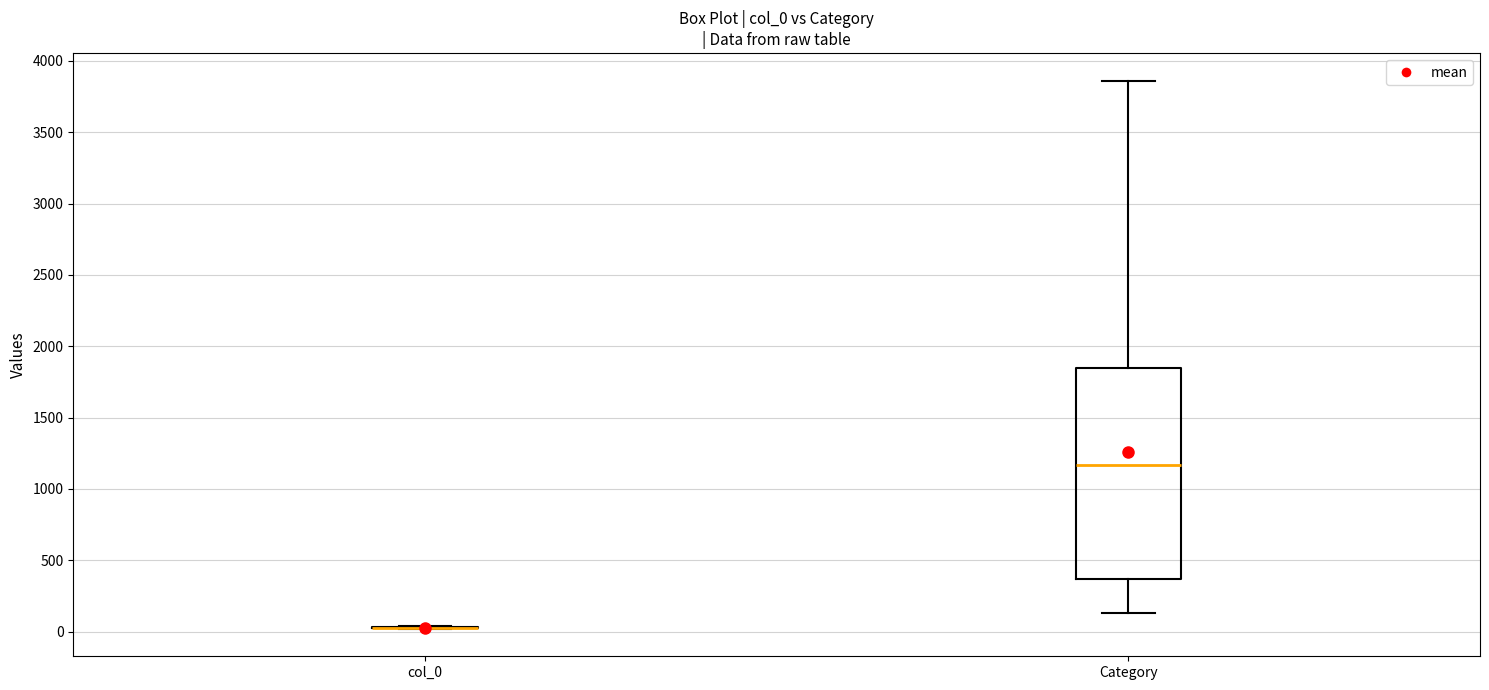

Reading left to right, transcribe this box plot: for each box, give where its median line is, the range the box spans, and where its two whiskers end, as read against the y-axis. The values are not printed on the chart, so give them approximately, as read against the axis.

col_0: box collapsed to a line at 50, whiskers 0 to 50
Category: median 1150, box 350 to 1850, whiskers 150 to 3850